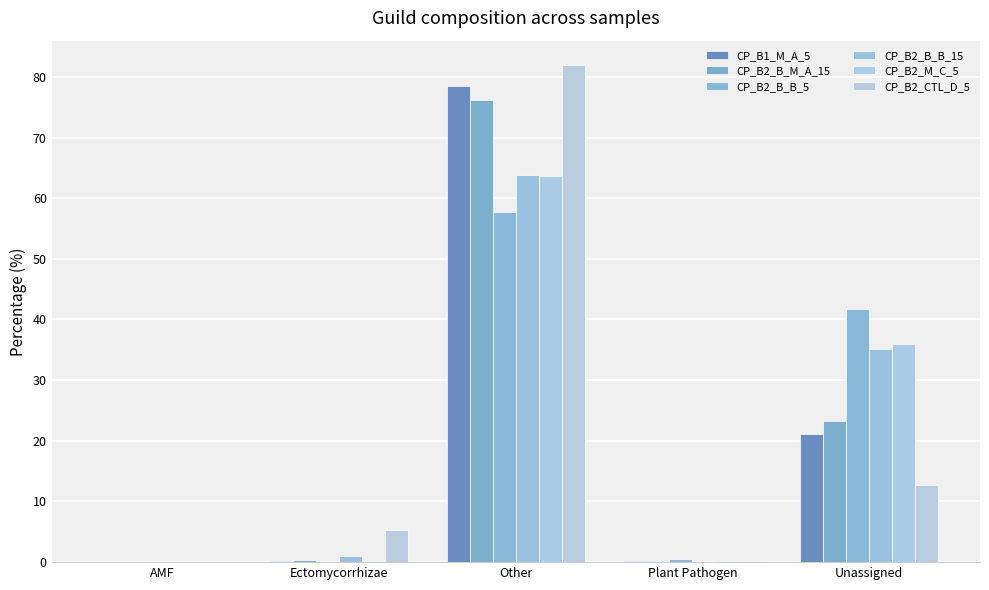

What is the label of the 1st bar from the right?

Unassigned